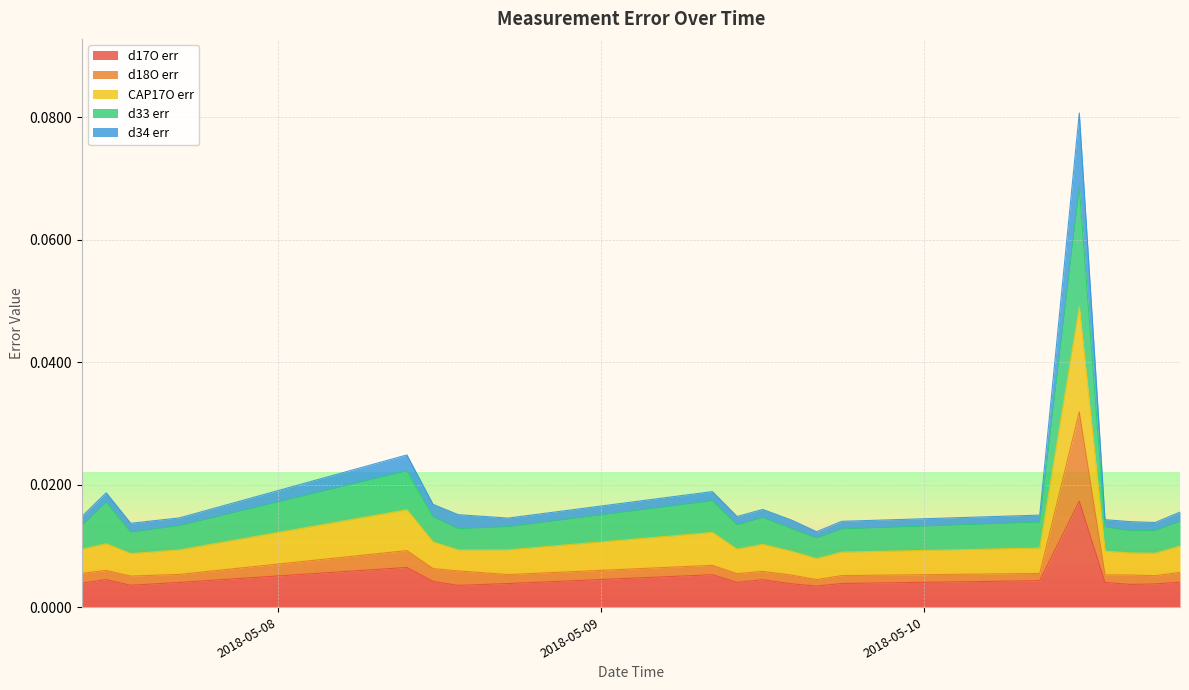

Which category has the highest value across all series?

2018-05-10 11:32:00